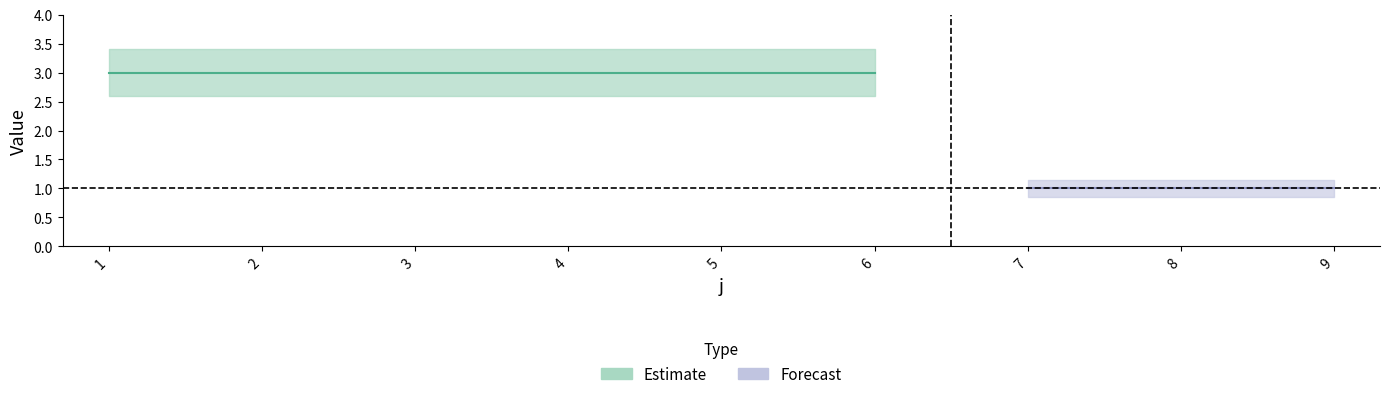

True or false: t and U intersect in this chart.

False